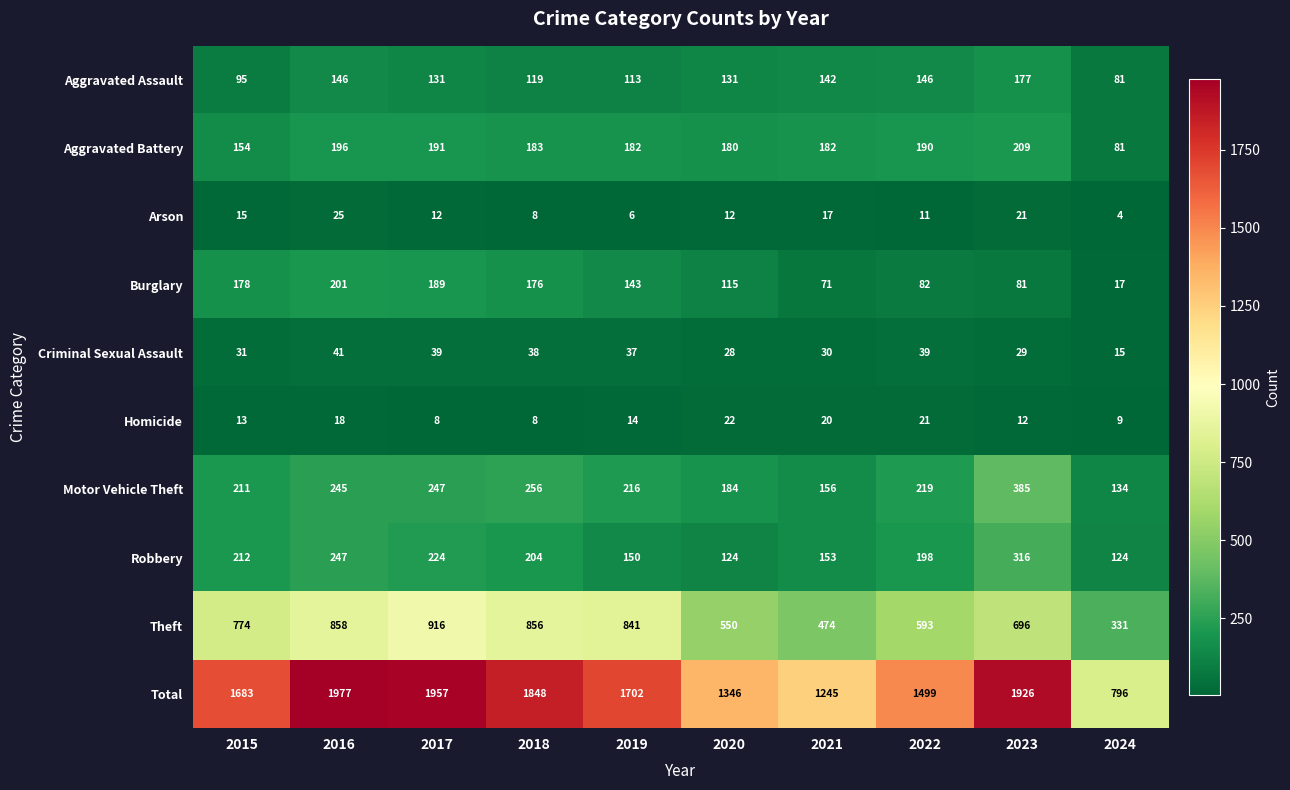

What is the average value of the Motor Vehicle Theft series?

225